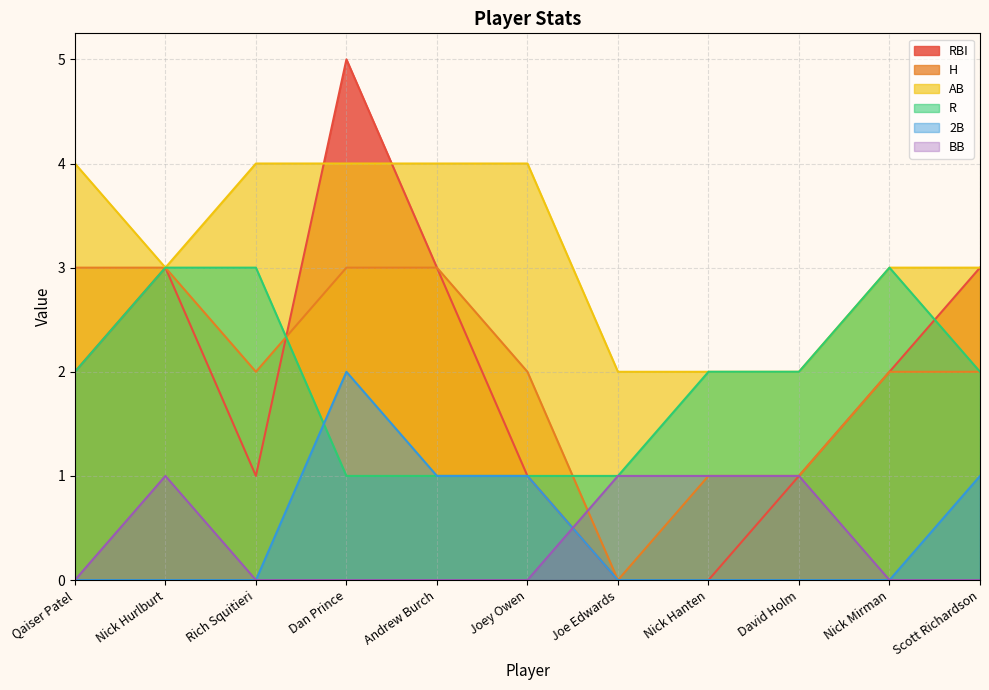

Reading left to right, what are all the values shown in this chart?

RBI: 2	3	1	5	3	1	0	0	1	2	3
H: 3	3	2	3	3	2	0	1	1	2	2
AB: 4	3	4	4	4	4	2	2	2	3	3
R: 2	3	3	1	1	1	1	2	2	3	2
2B: 0	0	0	2	1	1	0	0	0	0	1
BB: 0	1	0	0	0	0	1	1	1	0	0